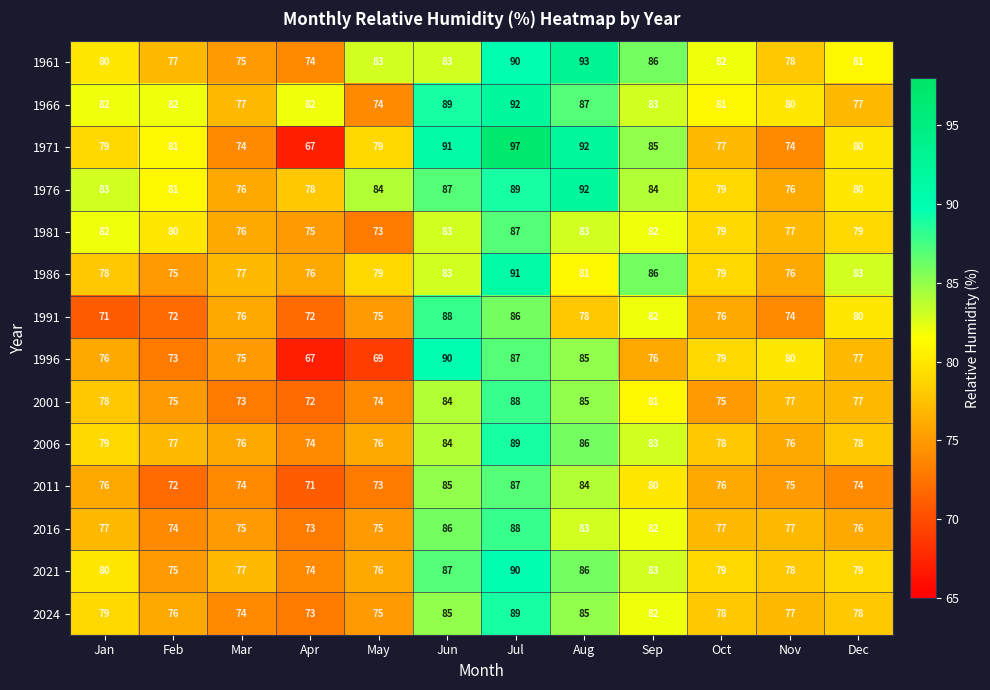

Which series has the widest spread of values?

1971